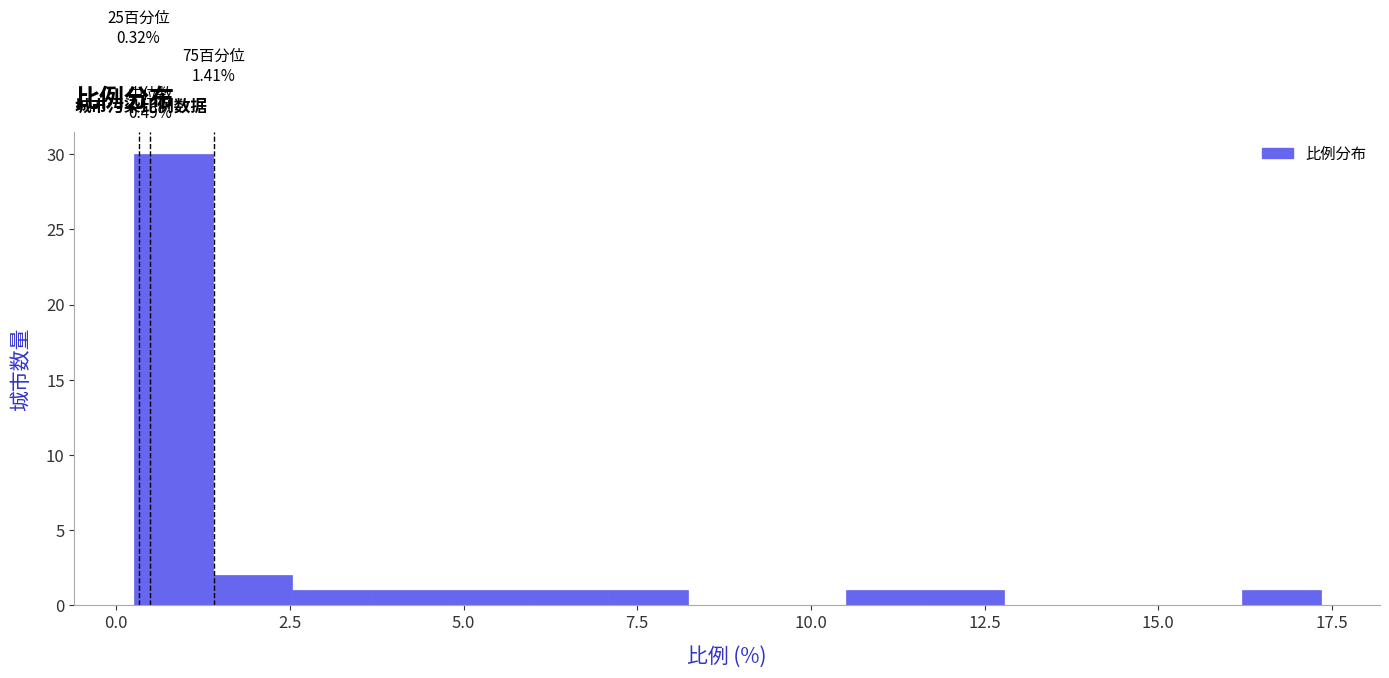

Read against the x-axis, roughly where is the centre of the tallest bar?

1.0